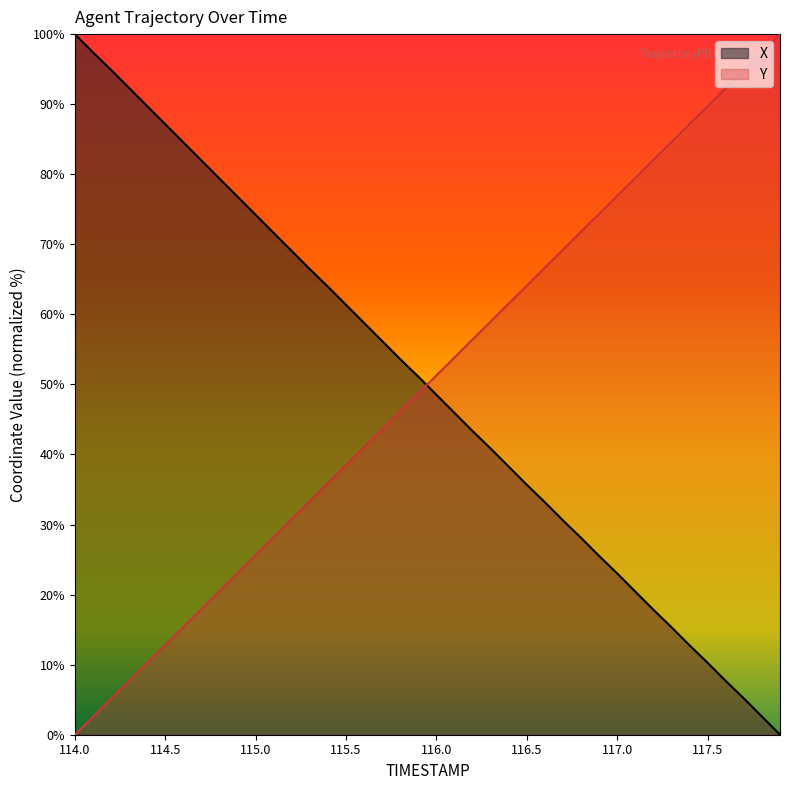

Reading left to right, list all the values displayed in this chart.

X: 114.0=100.0	114.1=97.4	114.2=94.9	114.3=92.3	114.4=89.7	114.5=87.2	114.6=84.6	114.7=82.0	114.8=79.4	114.9=76.8	115.0=74.2	115.1=71.6	115.2=69.0	115.3=66.4	115.4=64.0	115.5=61.4	115.6=58.8	115.7=56.2	115.8=53.6	115.9=51.1	116.0=48.5	116.1=45.9	116.2=43.3	116.3=40.8	116.4=38.3	116.5=35.7	116.6=33.2	116.7=30.6	116.8=28.1	116.9=25.5	117.0=23.0	117.1=20.4	117.2=17.8	117.3=15.3	117.4=12.8	117.5=10.3	117.6=7.7	117.7=5.2	117.8=2.6	117.9=0.0
Y: 114.0=0.0	114.1=2.5	114.2=5.1	114.3=7.7	114.4=10.3	114.5=12.8	114.6=15.4	114.7=17.9	114.8=20.5	114.9=23.1	115.0=25.6	115.1=28.2	115.2=30.8	115.3=33.3	115.4=35.9	115.5=38.4	115.6=41.0	115.7=43.6	115.8=46.2	115.9=48.7	116.0=51.3	116.1=53.8	116.2=56.4	116.3=59.0	116.4=61.6	116.5=64.1	116.6=66.7	116.7=69.2	116.8=71.8	116.9=74.4	117.0=76.9	117.1=79.5	117.2=82.1	117.3=84.6	117.4=87.2	117.5=89.7	117.6=92.3	117.7=94.9	117.8=97.5	117.9=100.0